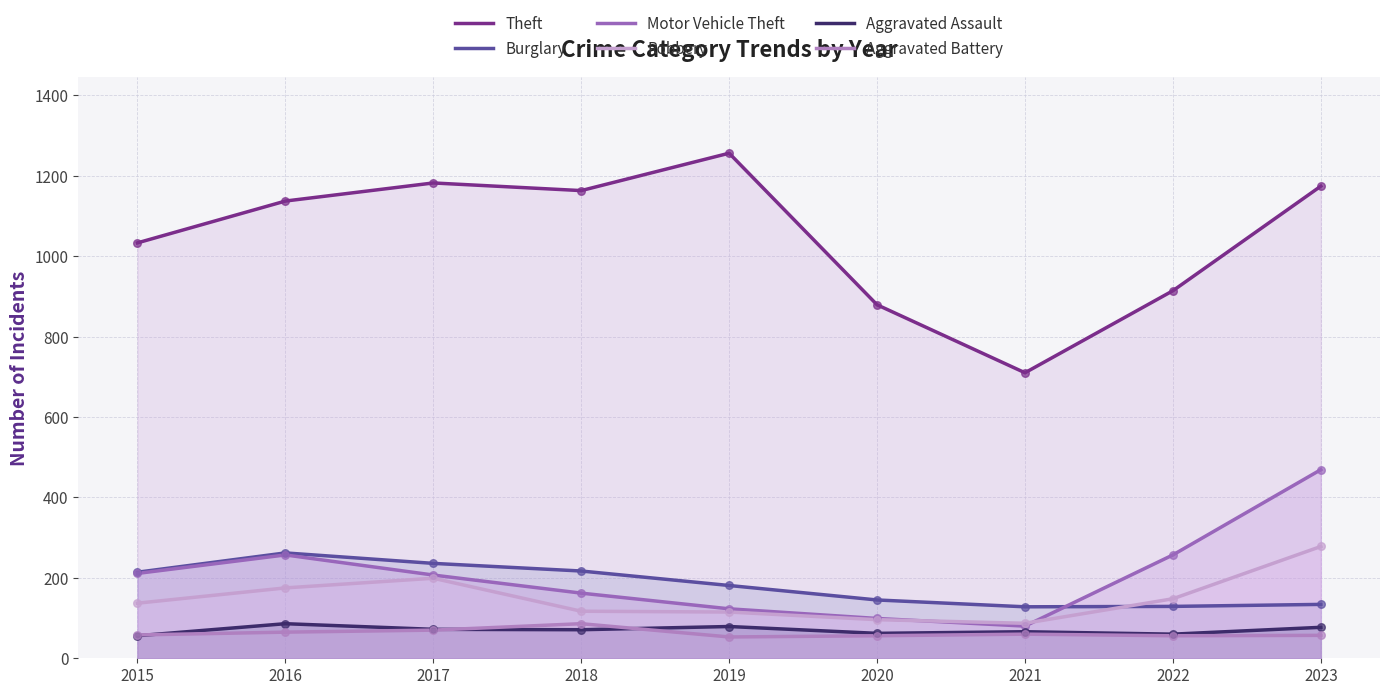

Which series reaches the minimum Y coordinate?

Aggravated Battery